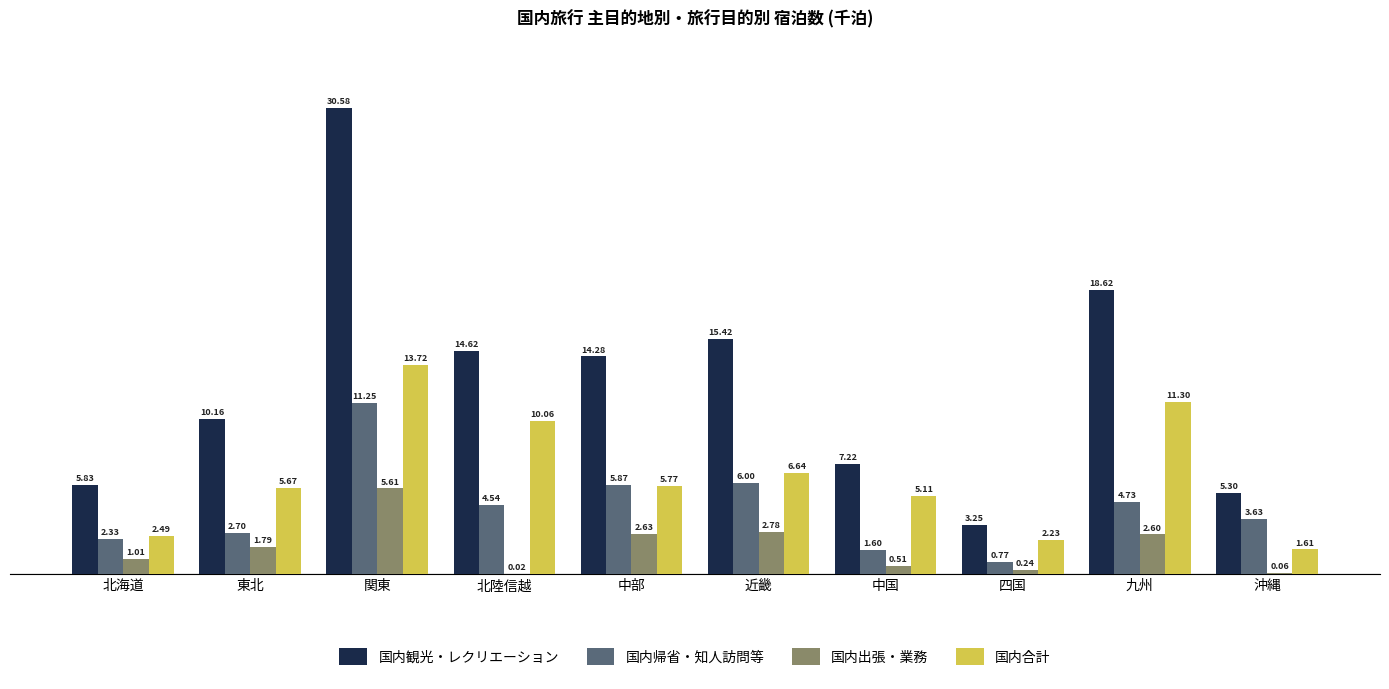

True or false: 国内帰省・知人訪問等 has a value of 6488.5 at 沖縄.

False